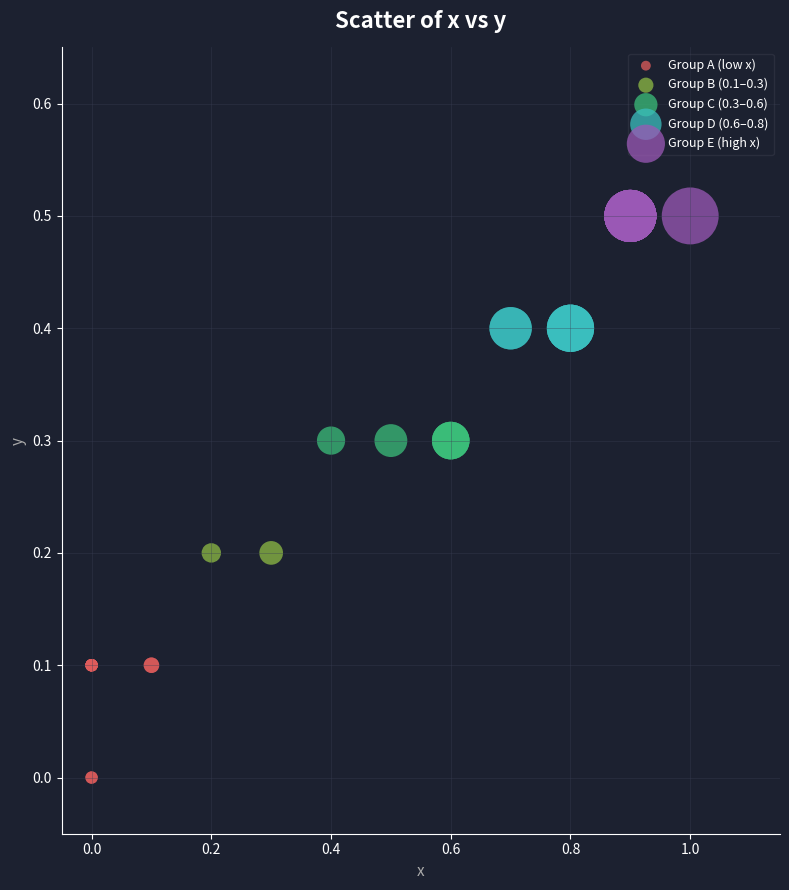

What are all the series names shown in the legend?

Group A (low x), Group B (0.1–0.3), Group C (0.3–0.6), Group D (0.6–0.8), Group E (high x)